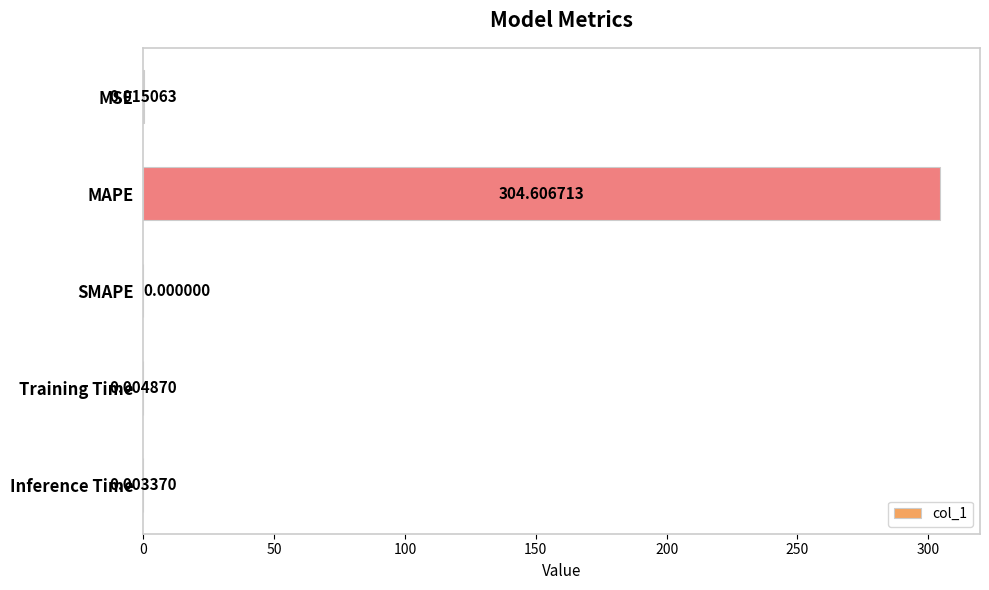

Count the number of values greater than 0.

4